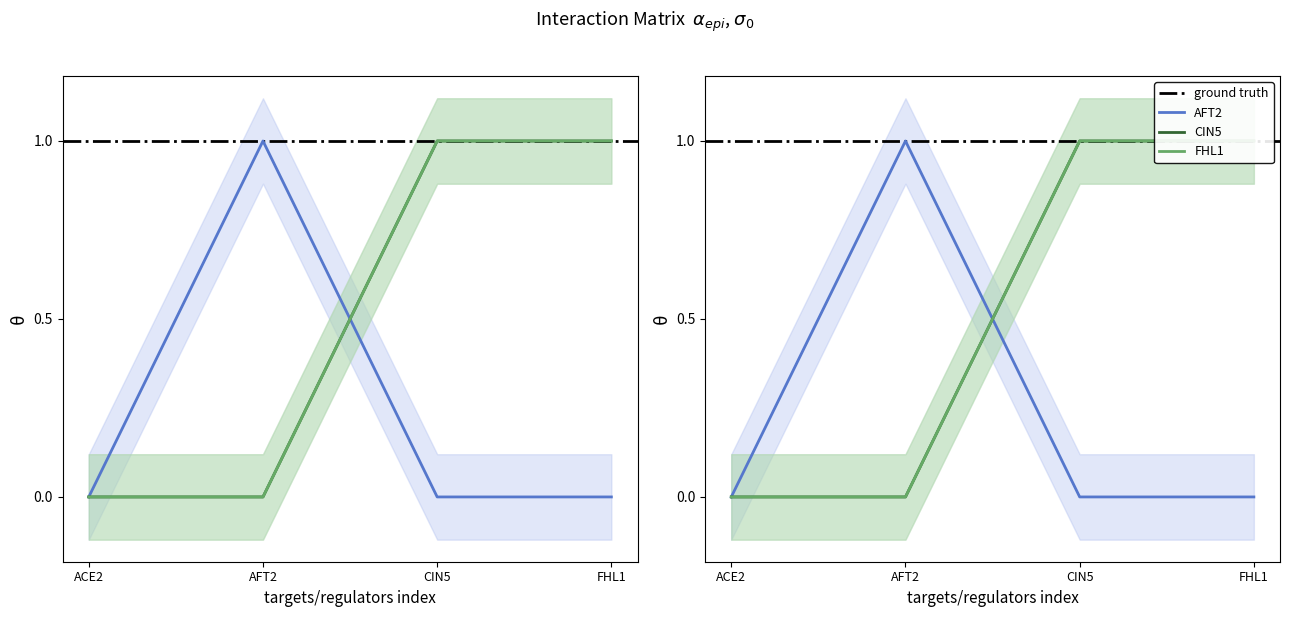

True or false: CIN5 and FHL1 intersect in this chart.

False